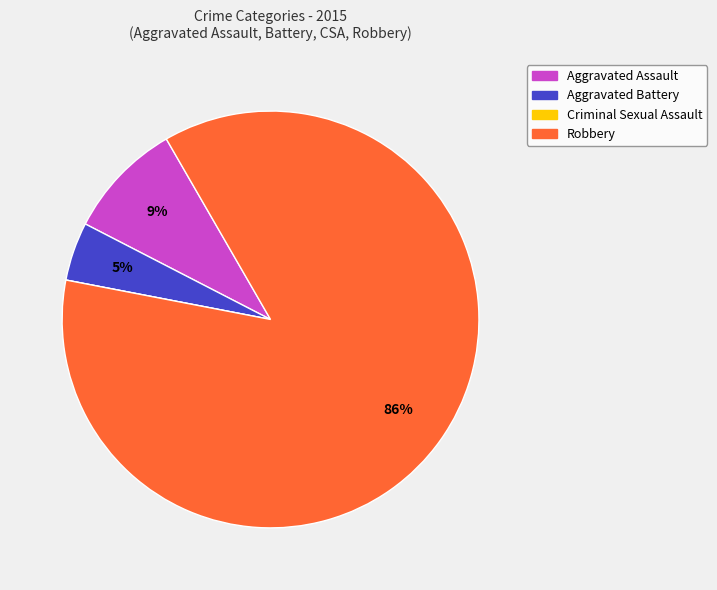

To the nearest percent, what is the average slice percentage?

25%